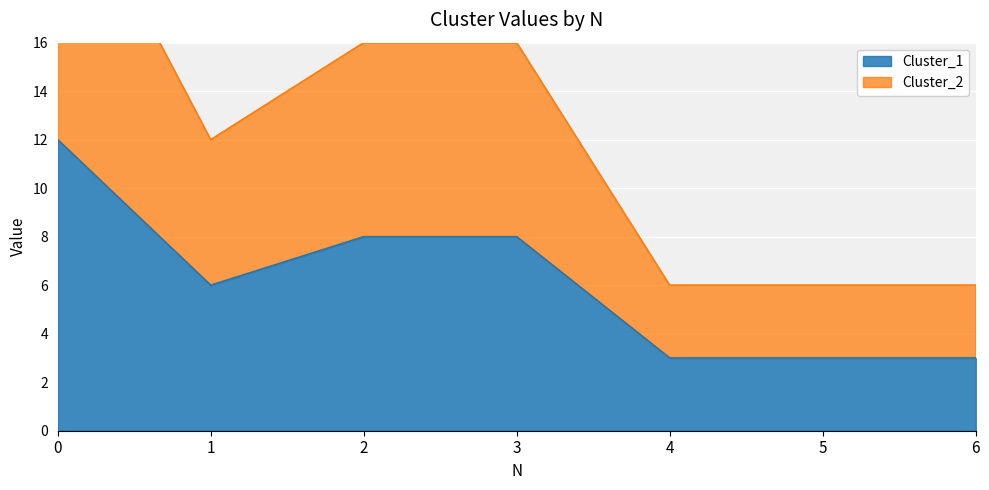

Reading left to right, transcribe all the data shown in this chart.

Cluster_1: 0=12	1=6	2=8	3=8	4=3	5=3	6=3
Cluster_2: 0=24	1=12	2=16	3=16	4=6	5=6	6=6